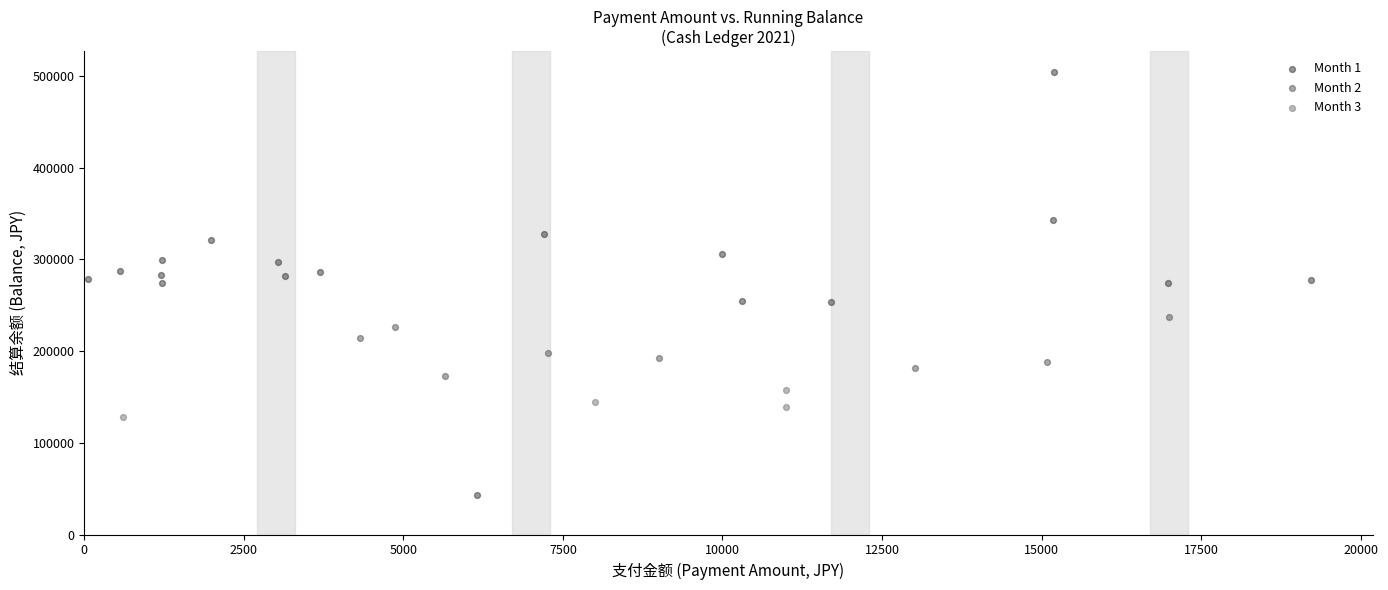

What are all the series names shown in the legend?

Month 1, Month 2, Month 3